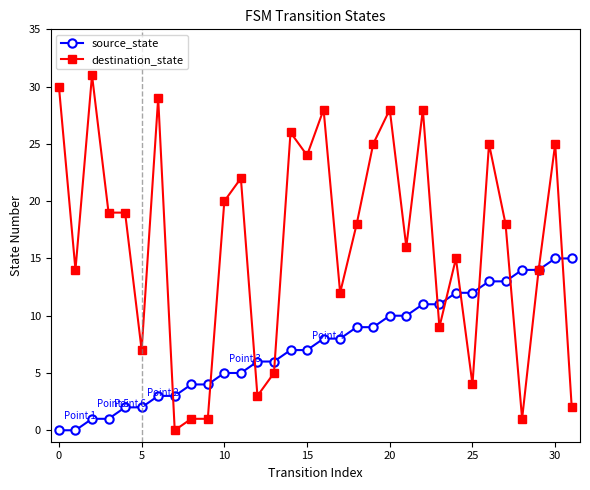

Which series has the widest spread of values?

destination_state